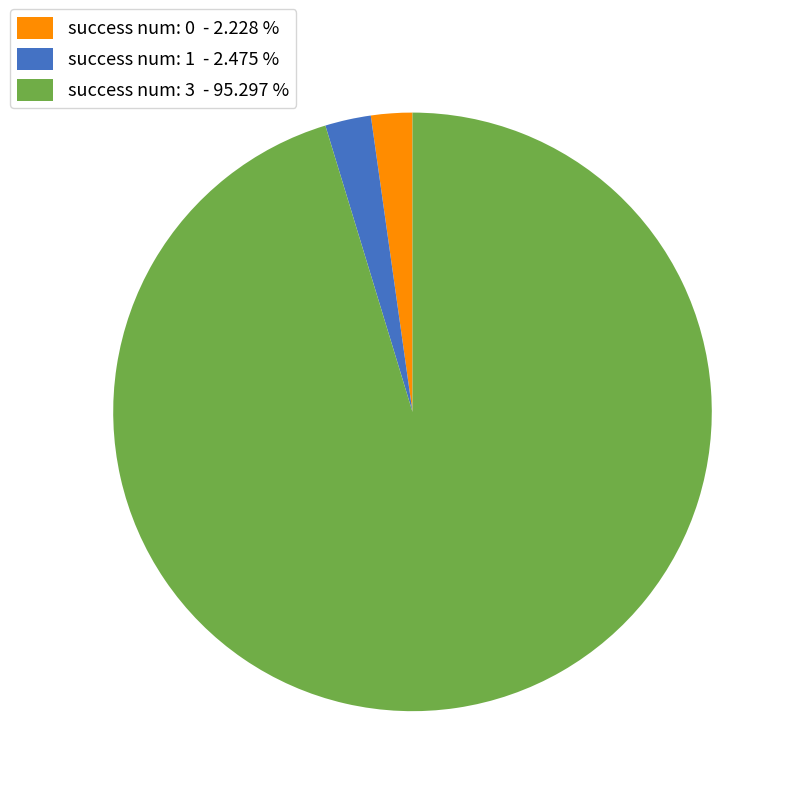

Between success num: 1 - 2.475 % and success num: 3 - 95.297 %, which is larger?

success num: 3 - 95.297 %